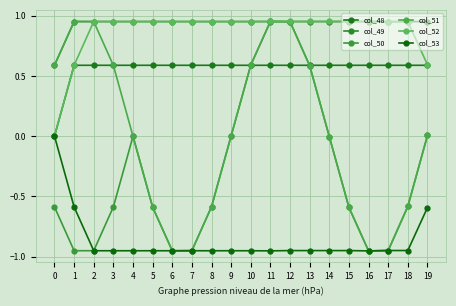

What is the average value of the col_49 series?

0.9